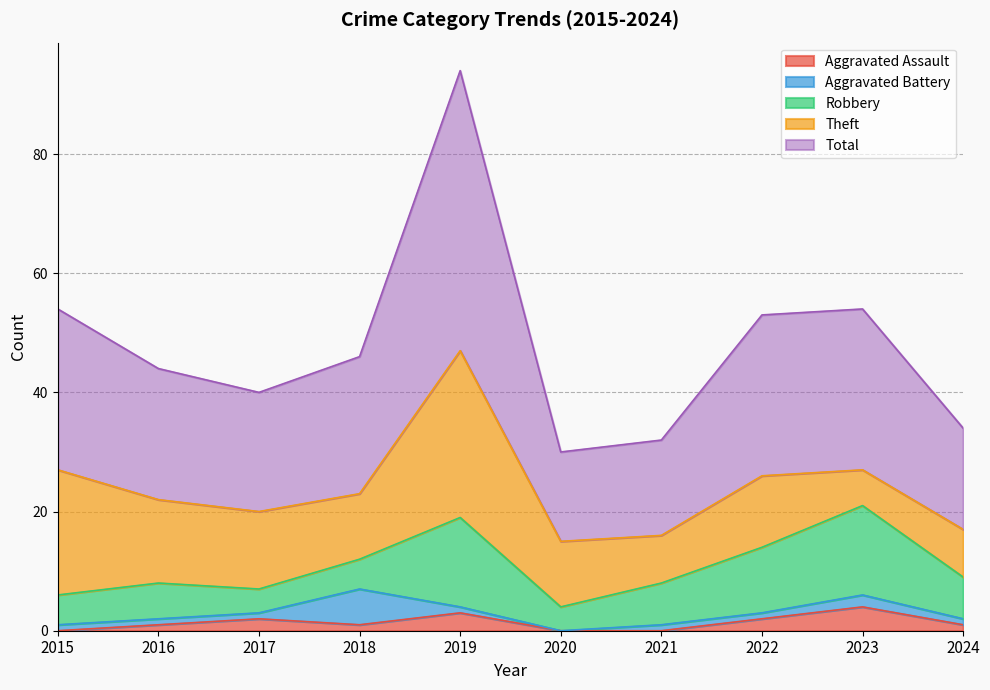

Reading left to right, what are all the values shown in this chart?

Aggravated Assault: 0	1	2	1	3	0	0	2	4	1
Aggravated Battery: 1	1	1	6	1	0	1	1	2	1
Robbery: 5	6	4	5	15	4	7	11	15	7
Theft: 21	14	13	11	28	11	8	12	6	8
Total: 27	22	20	23	47	15	16	27	27	17